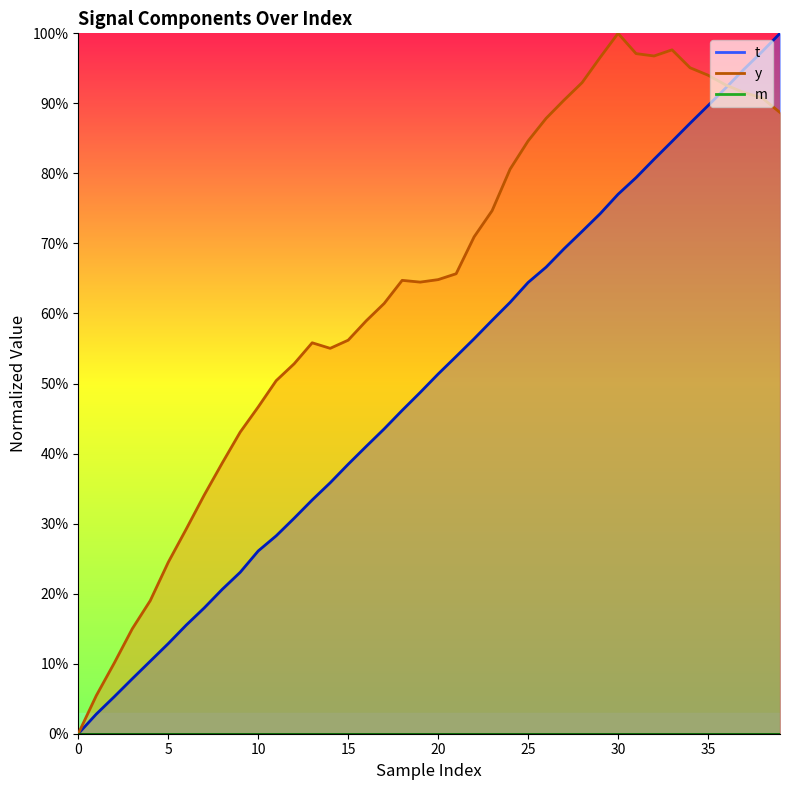

What is the average value of the y series?

0.6